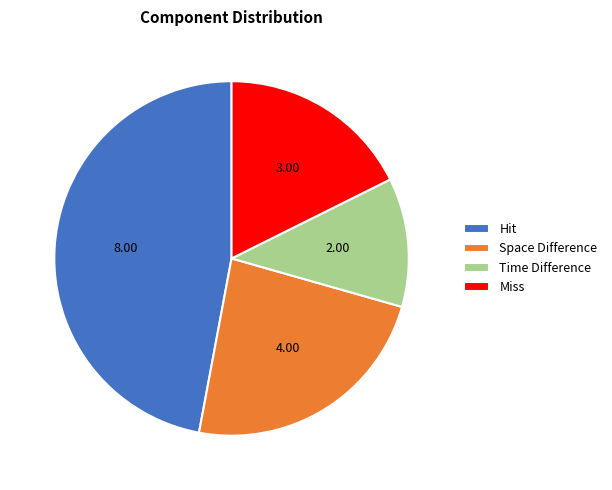

What is the smallest slice in the pie chart?

Time Difference